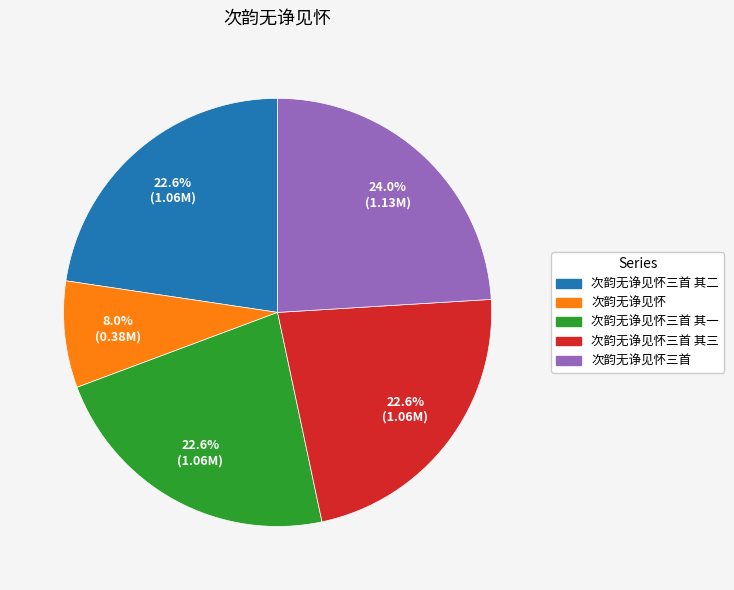

Combined, do 次韵无诤见怀三首 其三 and 次韵无诤见怀三首 account for over 50%?

No